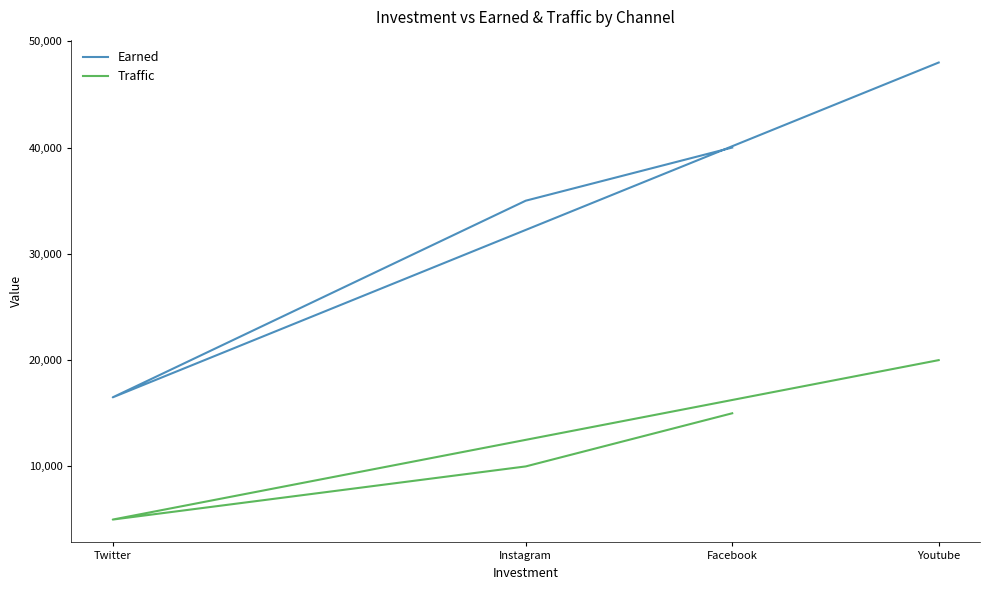

Which series has the largest range (max minus min)?

Earned